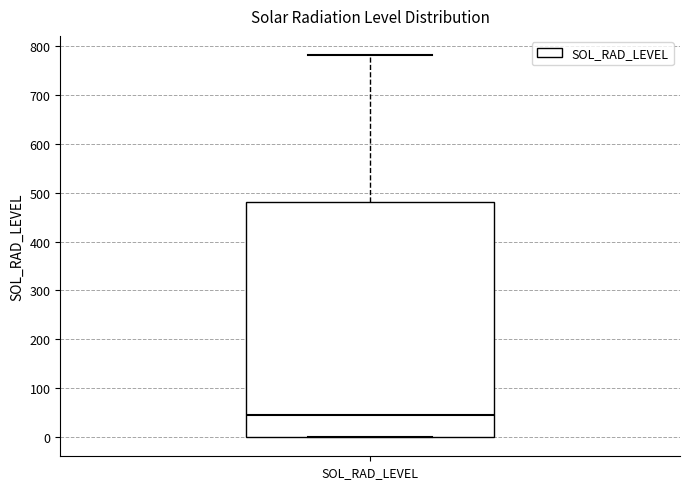

Read this box plot against the y-axis: the position of the median line, the range covered by the box, and the ends of both whiskers. The values are not printed on the chart, so give them approximately, as read against the axis.

median 50, box 0 to 480, whiskers 0 to 780